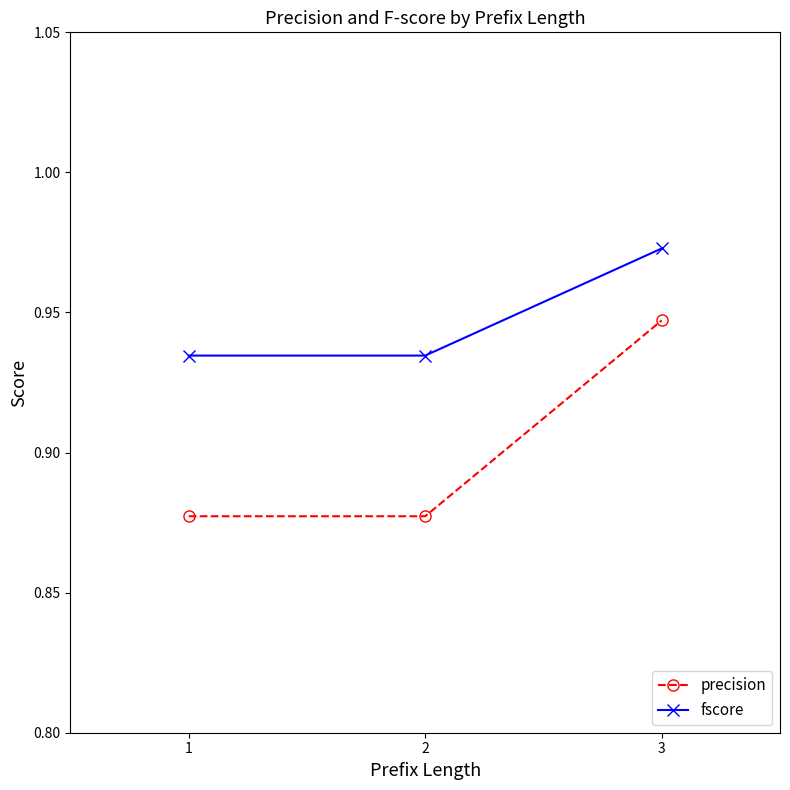

At which category is the sum across all series the highest?

3